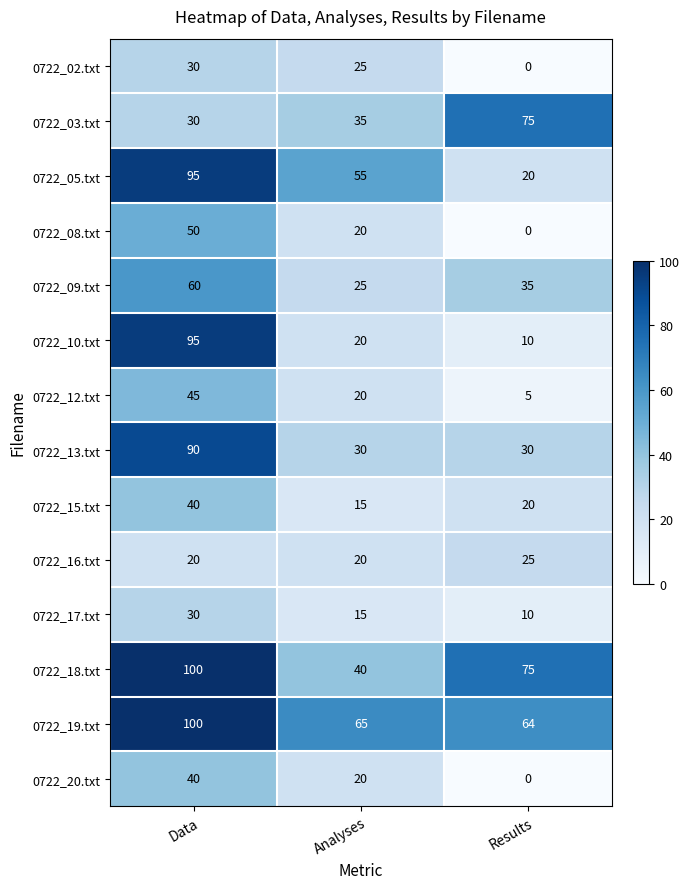

Which category has the highest value across all series?

Data